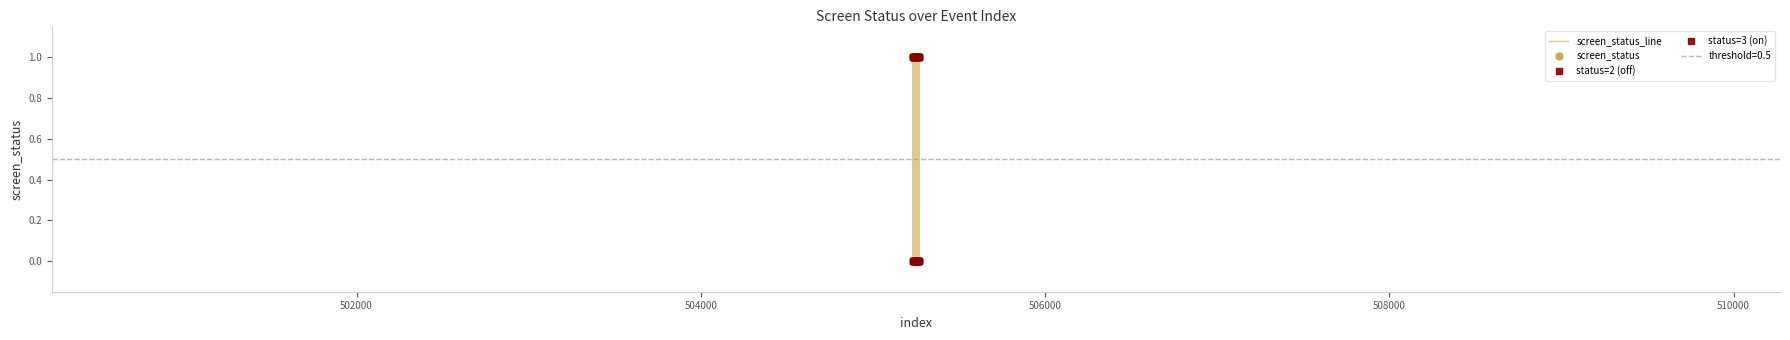

What is the maximum value shown in the chart?

1